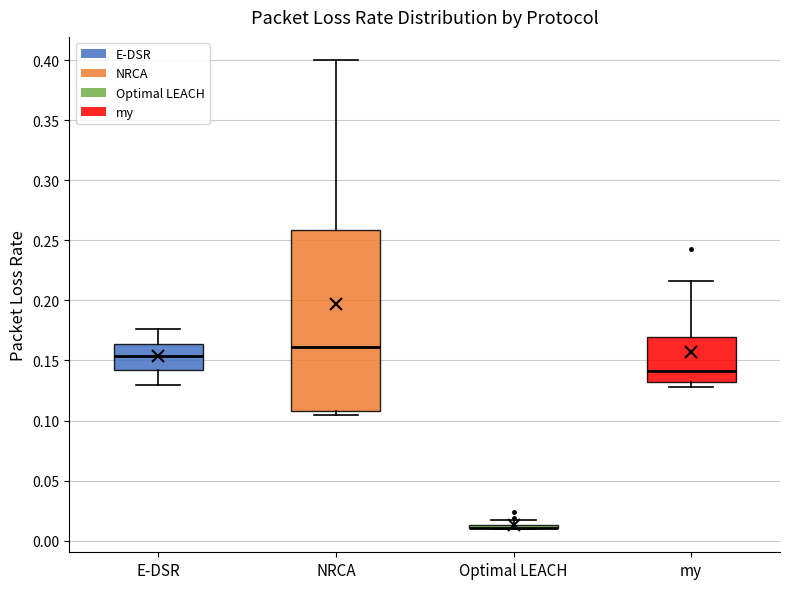

Where does the upper whisker of the box for my end on the y-axis? The values are not printed on the chart, so give them approximately, as read against the axis.

0.215